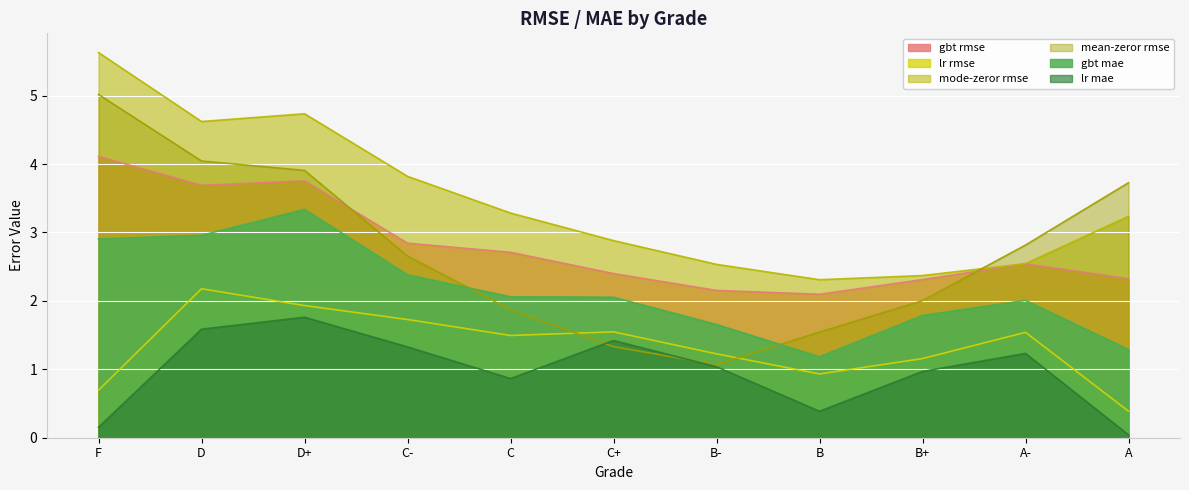

What is the label of the 9th point from the left?

B+